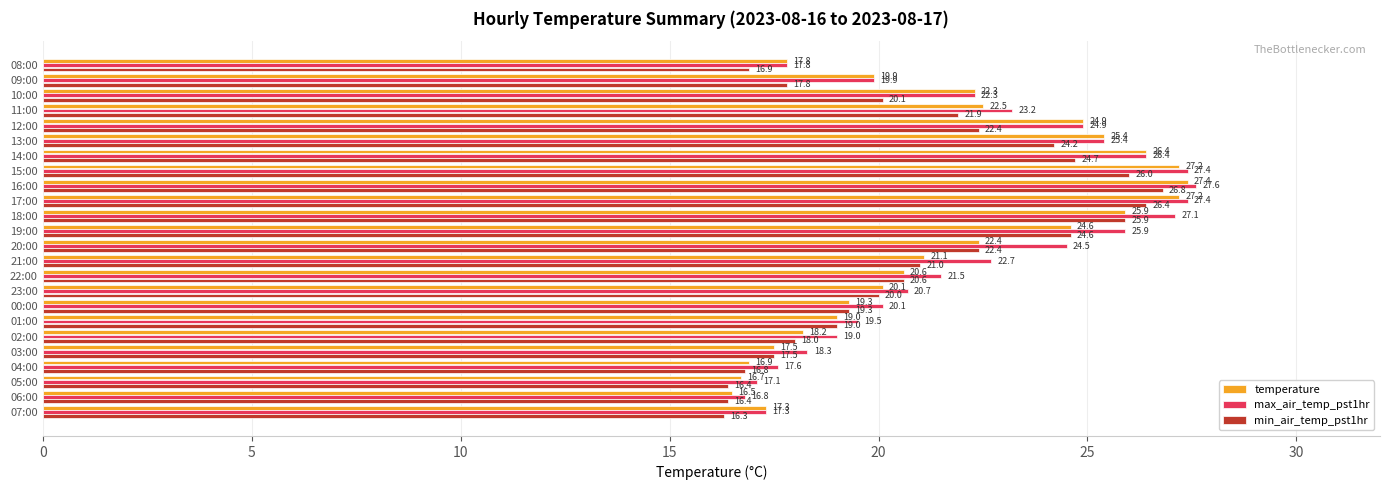

At which label is temperature closest to 21?

21:00